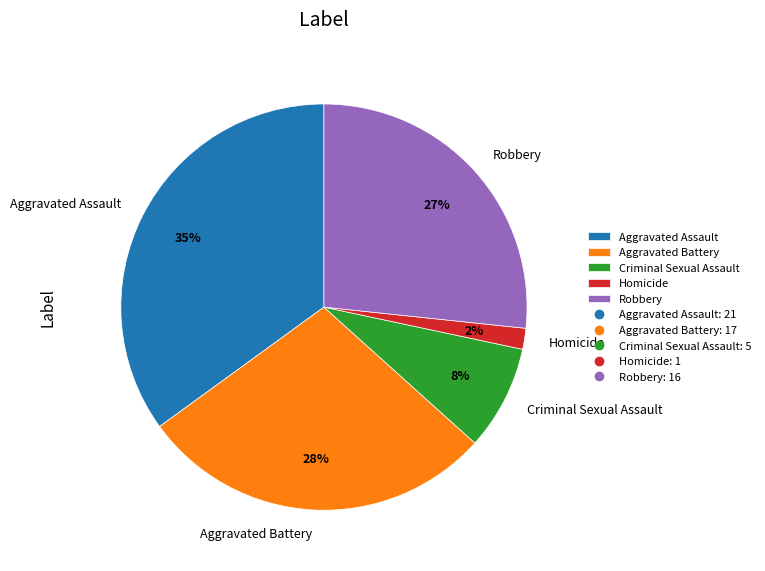

How many segments does this pie chart have?

5